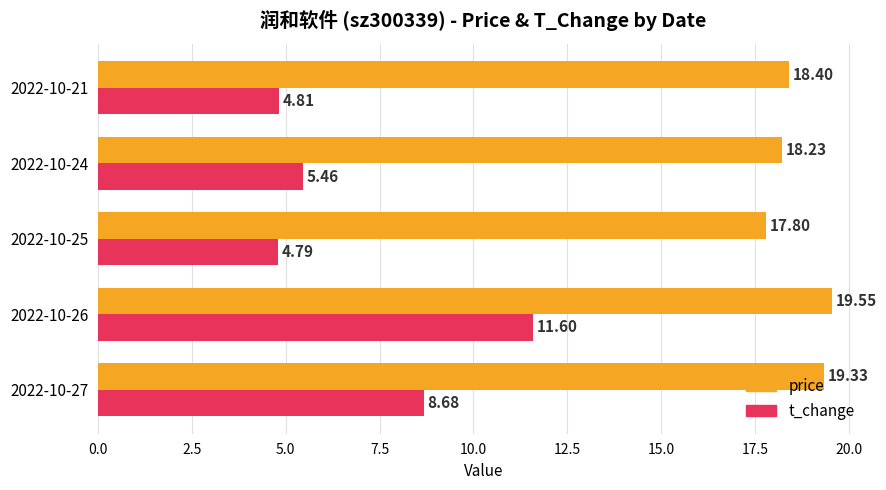

What is the average value of the price series?

18.7